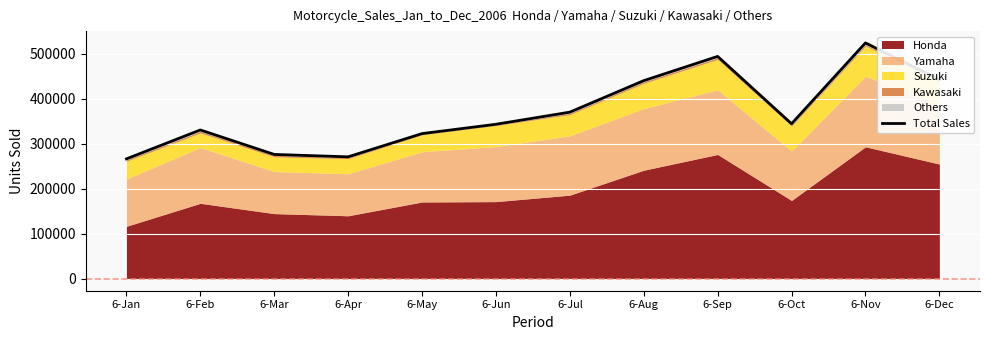

Reading left to right, what are all the values shown in this chart?

266618	330767	276423	271092	322680	343399	370347	440288	494115	344585	524067	442961